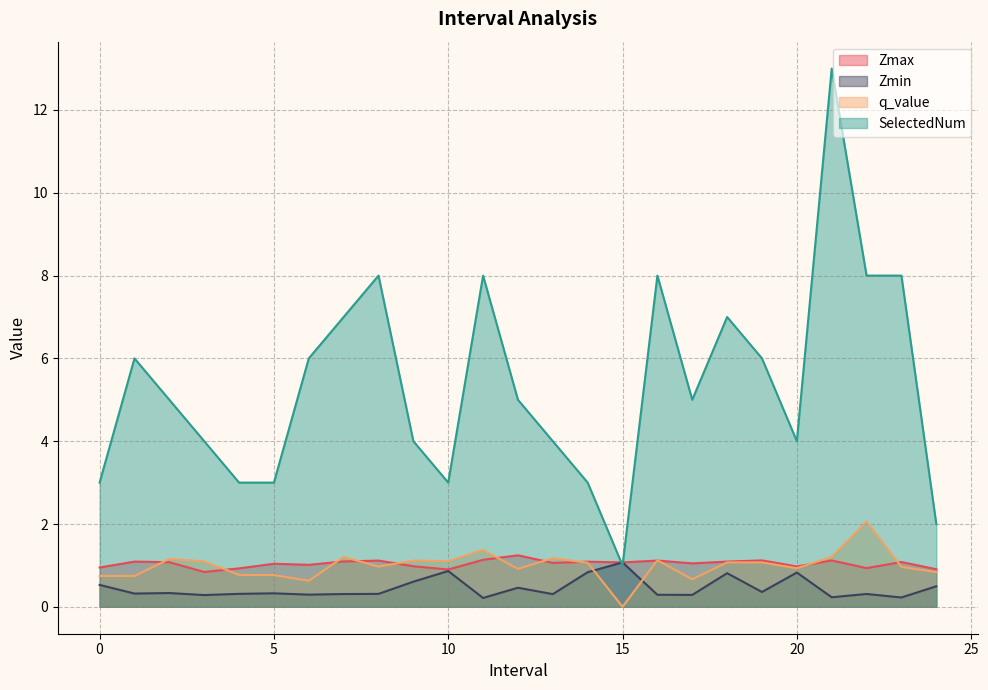

Rank the series at 17.0 from highest to lowest value.

SelectedNum, Zmax, q_value, Zmin